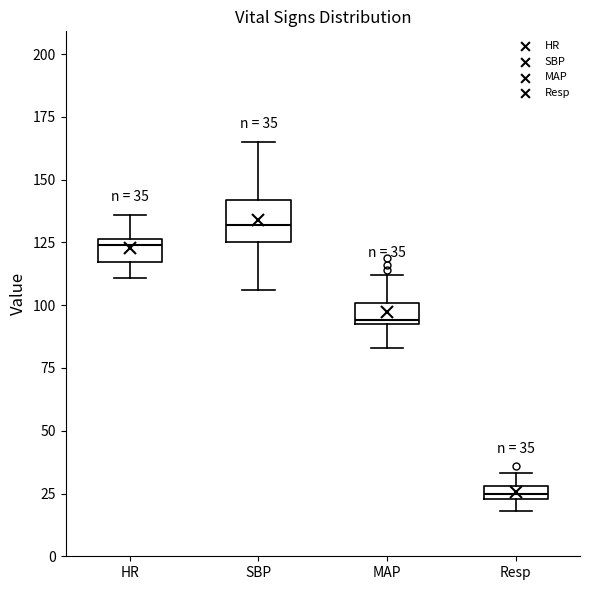

Which box is the tallest, from its lower edge to its upper edge?

SBP